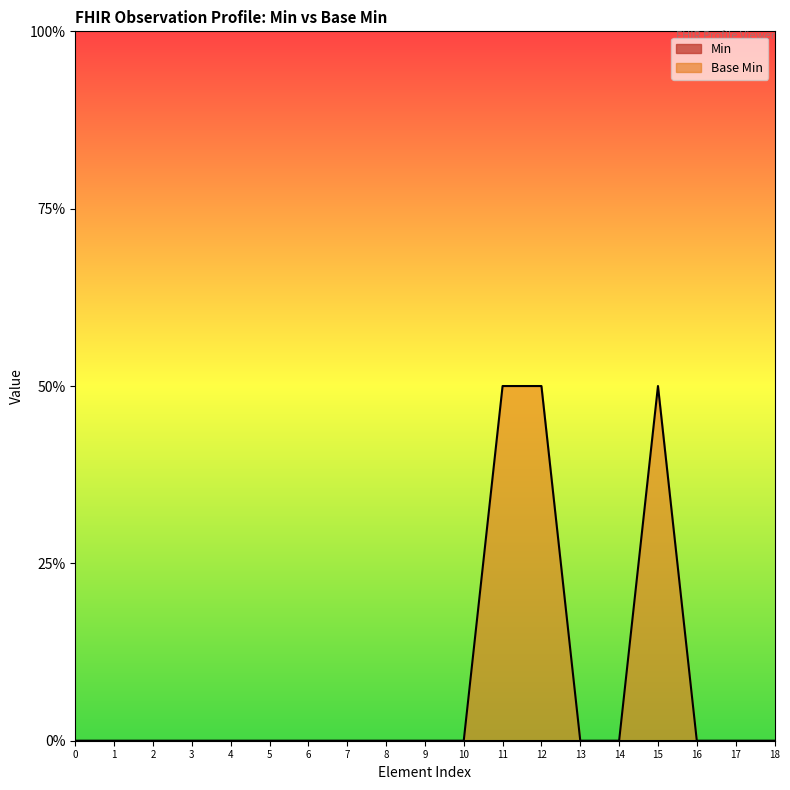

Does the chart display data point markers on the line(s)?

No